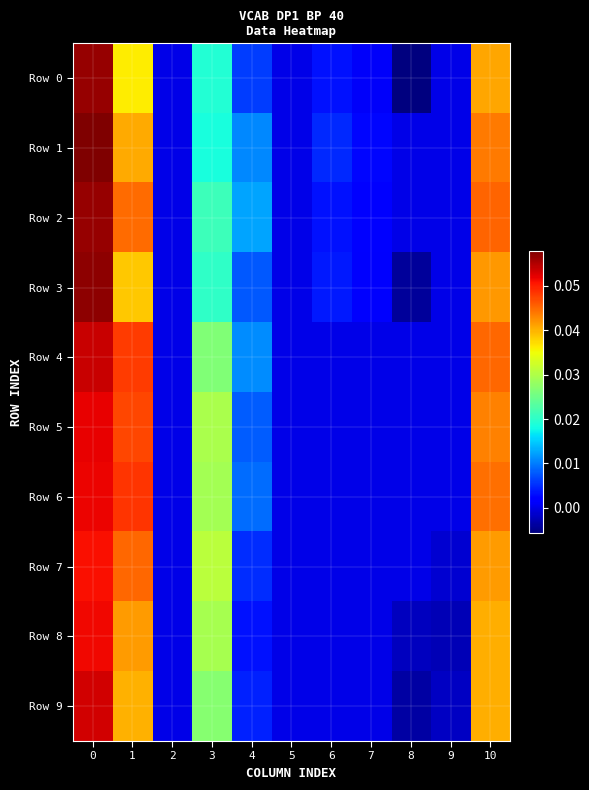

At 4, list the series in order from largest to smallest.

Row 2, Row 4, Row 1, Row 6, Row 5, Row 3, Row 0, Row 7, Row 9, Row 8